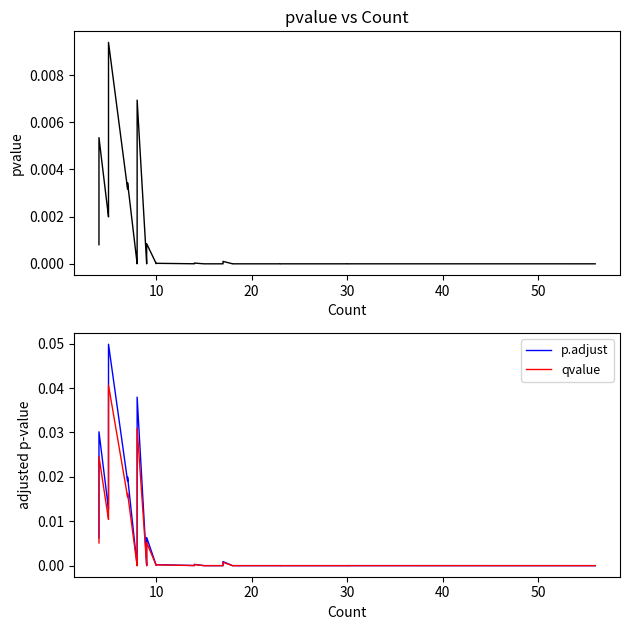

True or false: qvalue and pvalue intersect in this chart.

False